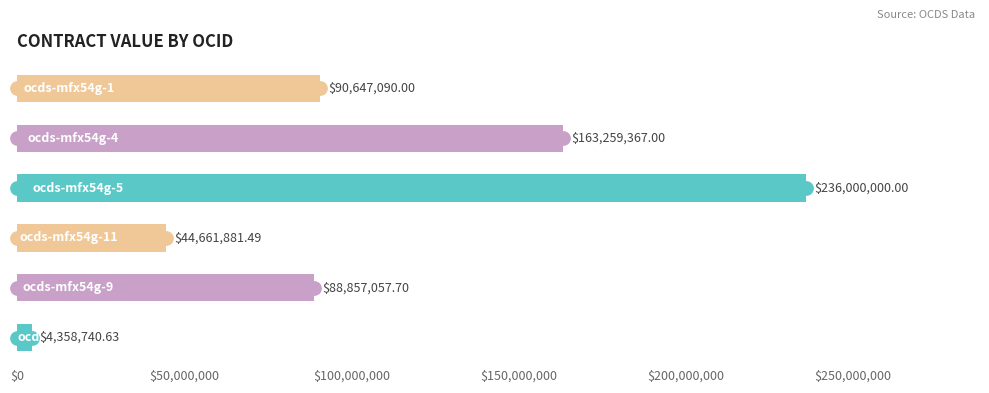

What is the change in value from $0 to $250,000,000?

+86288349.4